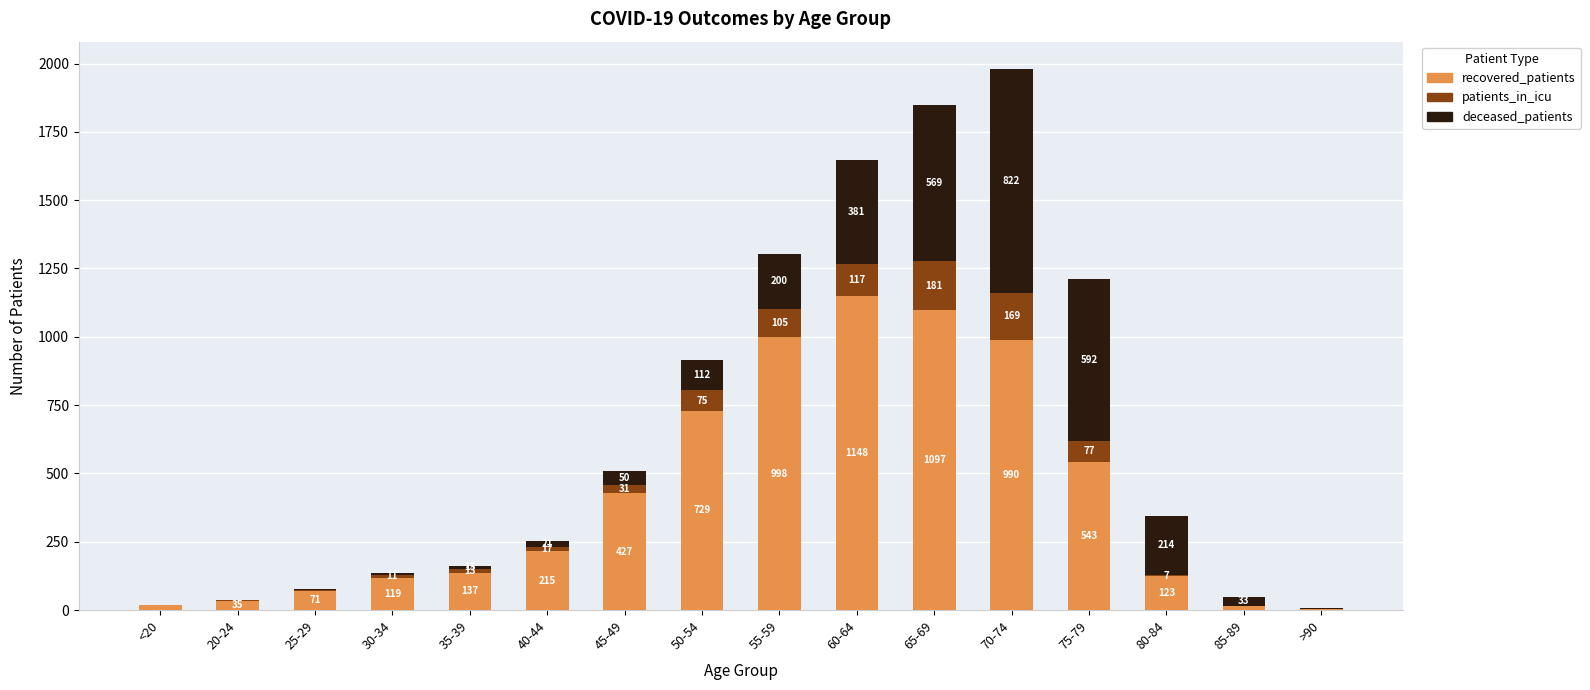

The recovered_patients series shows 215 at 40-44. True or false?

True